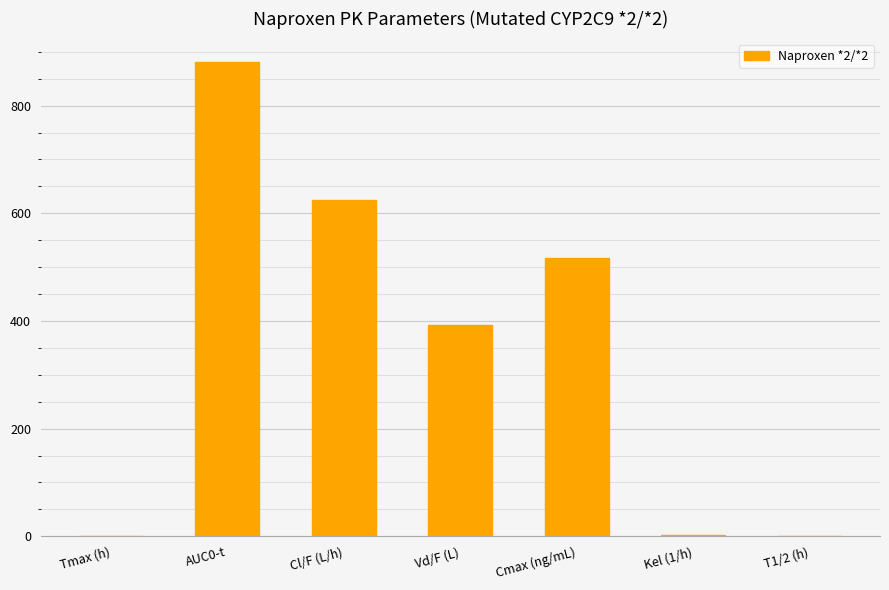

What is the greatest value displayed?

880.5